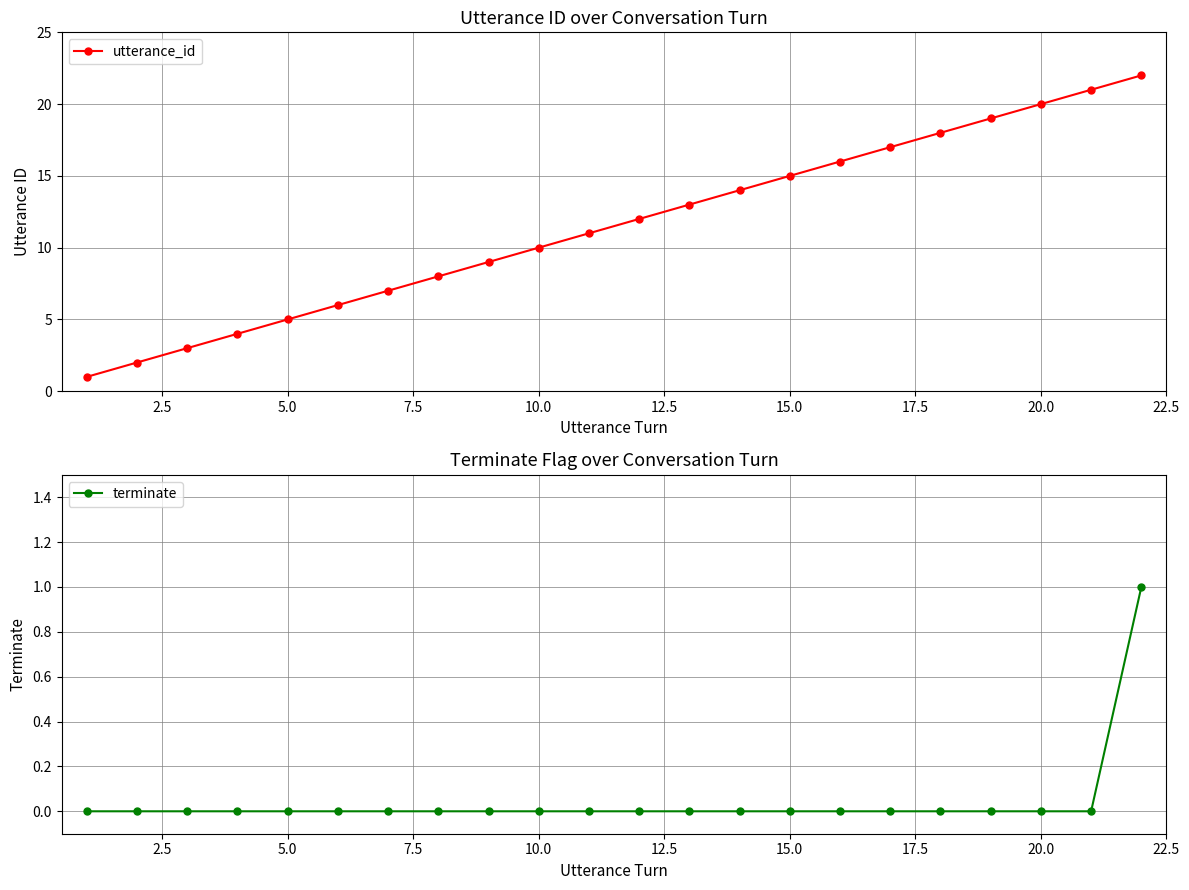

True or false: utterance_id has more than 2 interior local peaks.

False